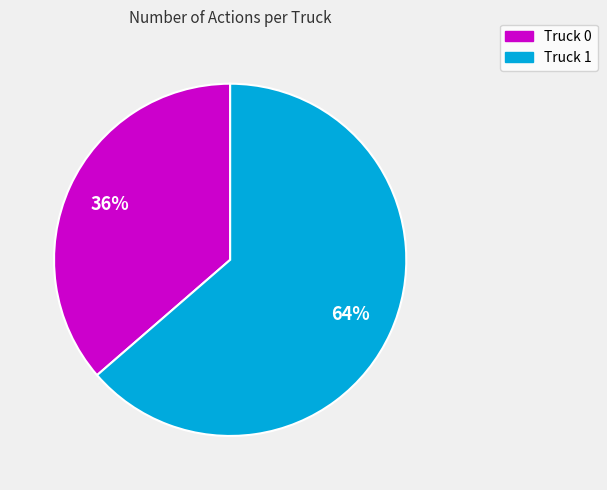

Between Truck 0 and Truck 1, which is larger?

Truck 1